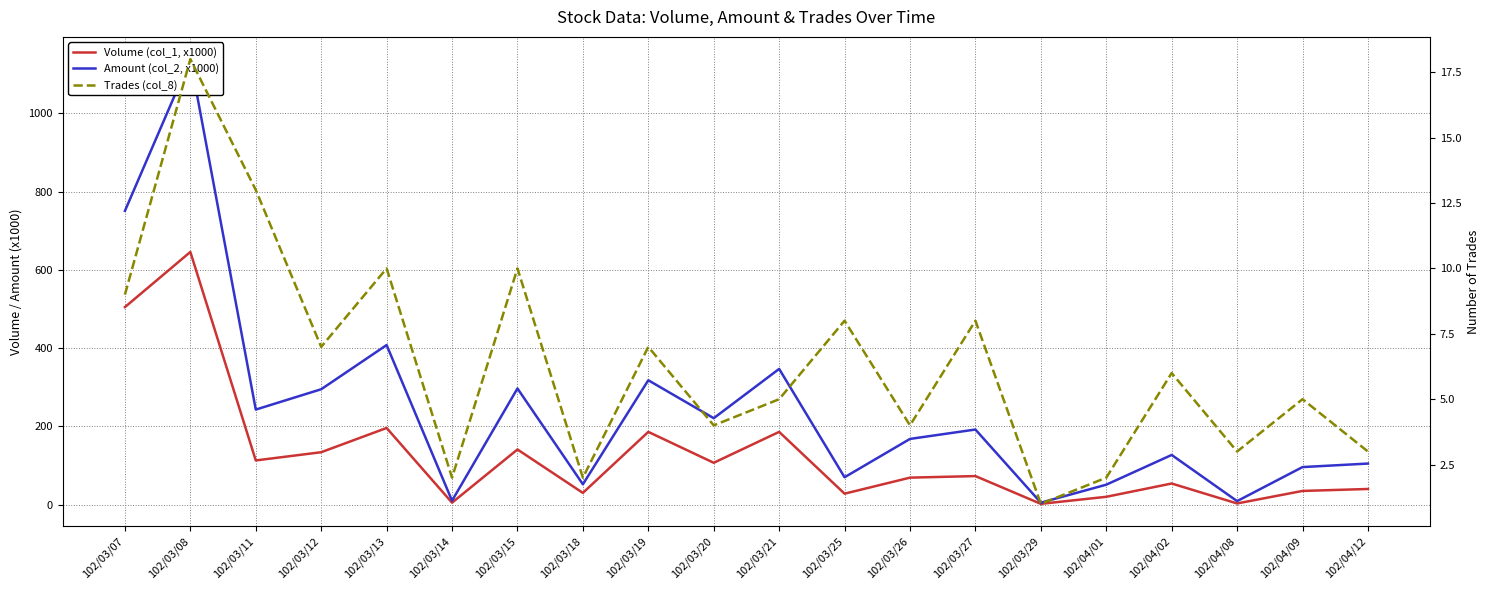

What is the maximum value for Trades (col_8)?

18